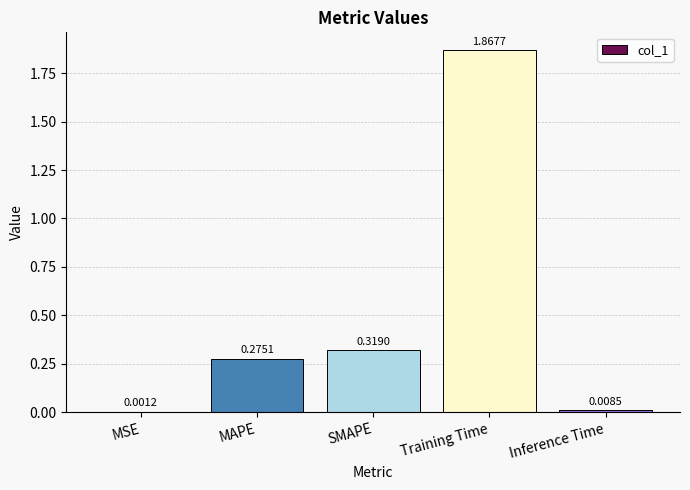

Which category has the highest value across all series?

Training Time